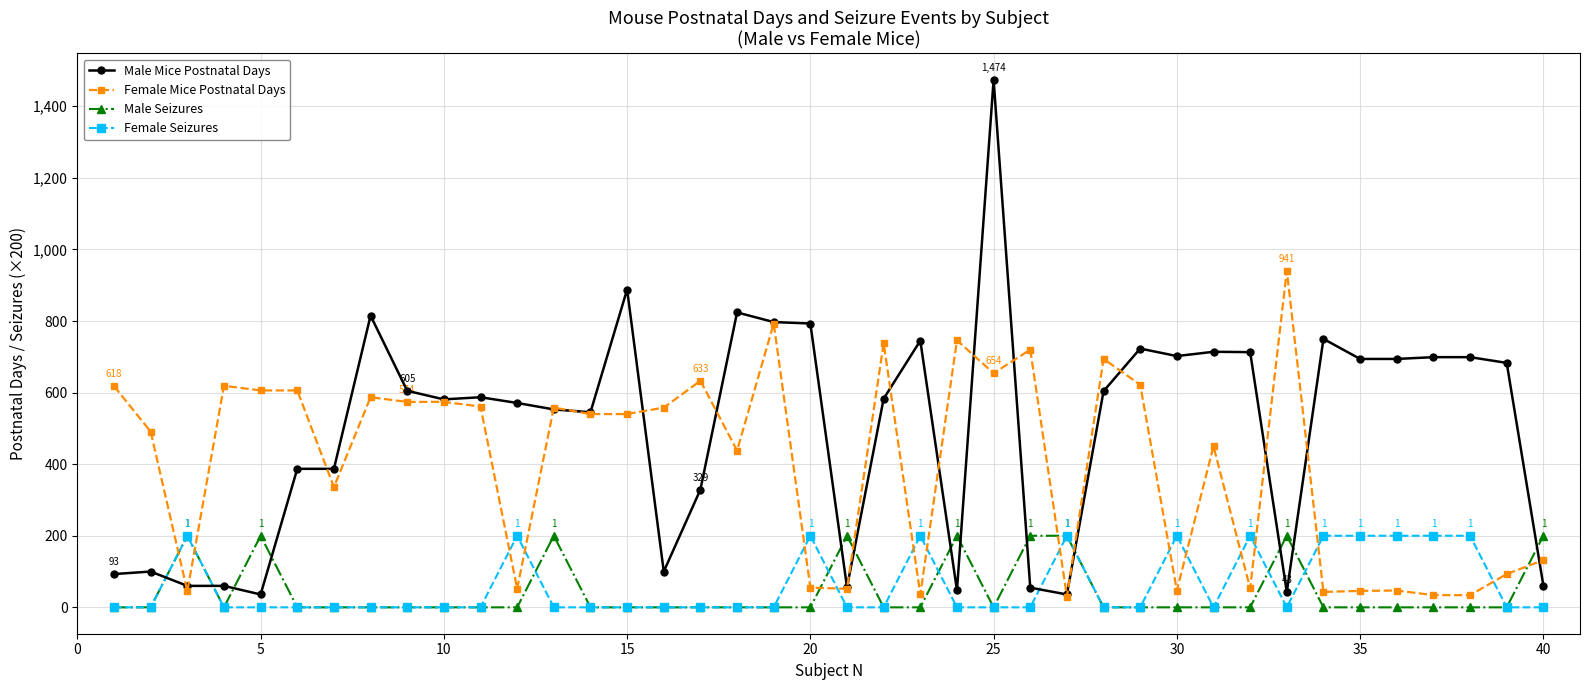

What is the maximum value for Male Mice Postnatal Days?

1474